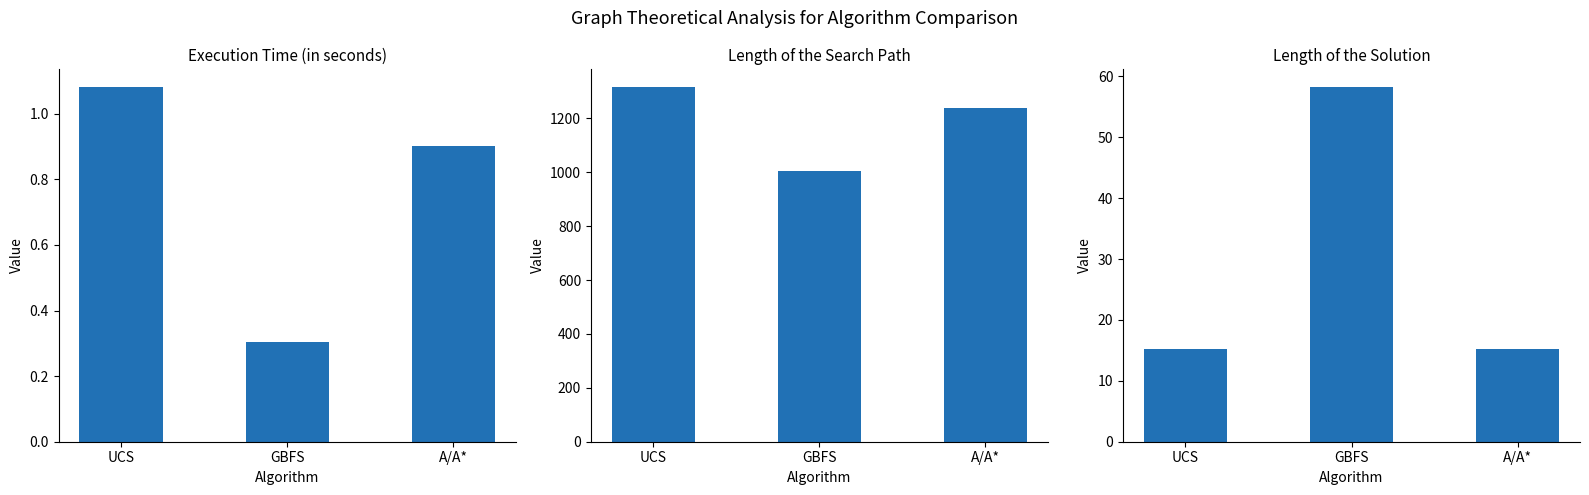

Reading left to right, extract all data points from this chart.

Execution Time (in seconds): UCS=1.1	GBFS=0.3	A/A*=0.9
Length of the Search Path: UCS=1316.0	GBFS=1004.2	A/A*=1237.7
Length of the Solution: UCS=15.2	GBFS=58.2	A/A*=15.2